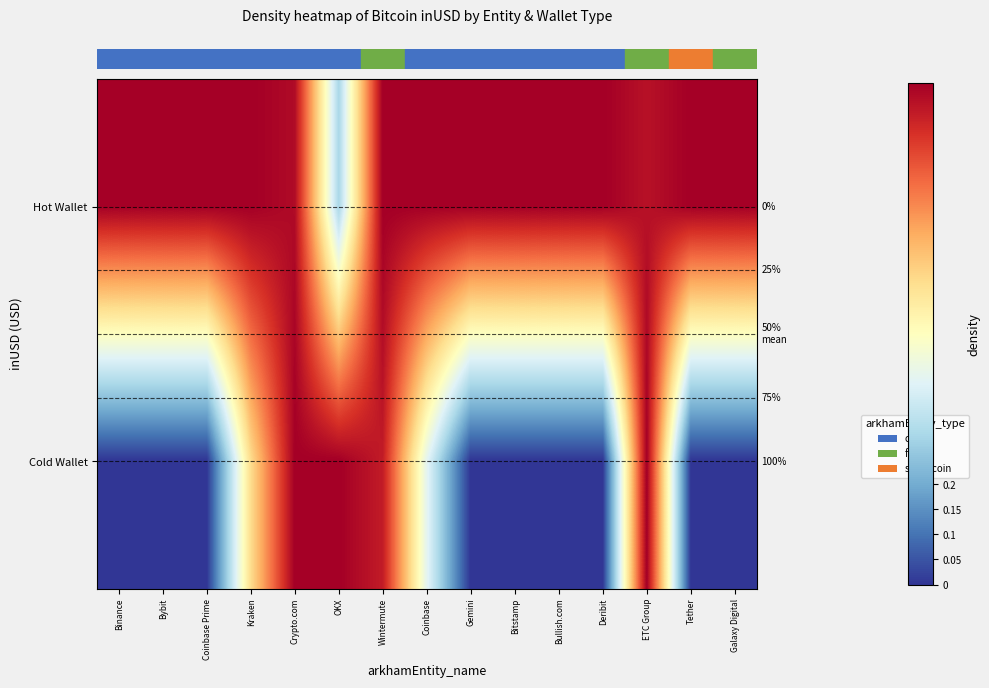

At which category does the chart reach its peak across all series?

Binance